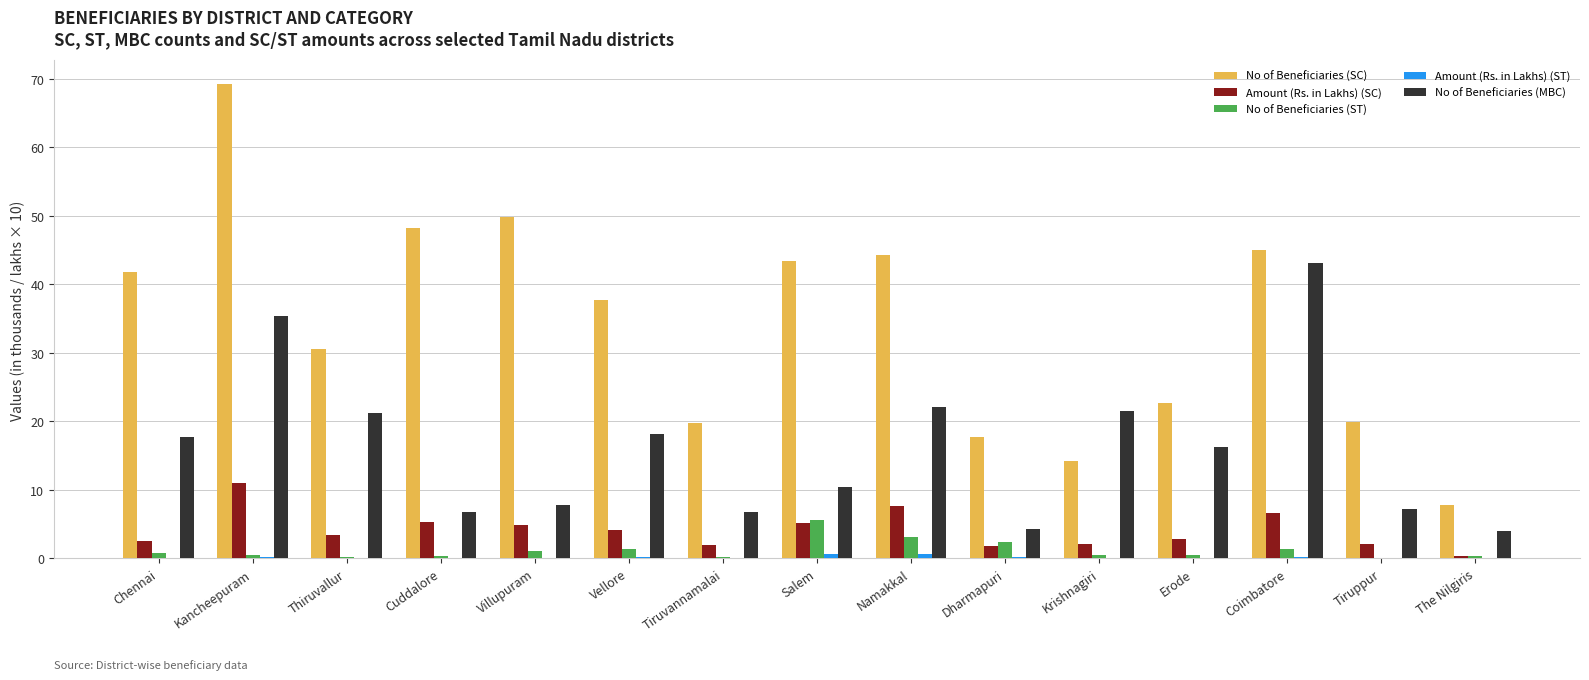

Which series has the largest range (max minus min)?

No of Beneficiaries (SC)